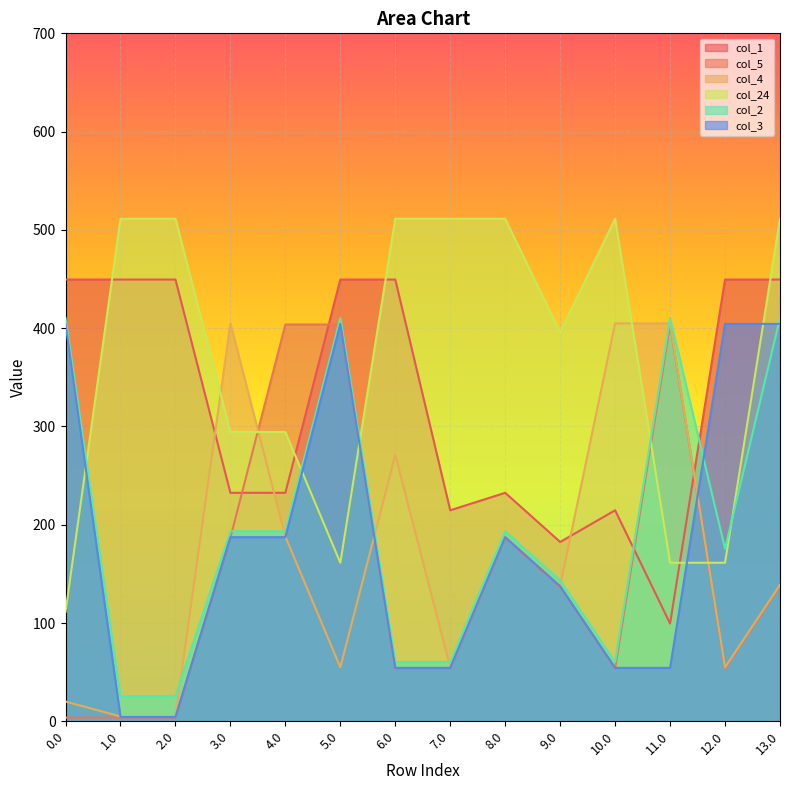

True or false: col_1 has a value of 252.6 at 5.0.

False